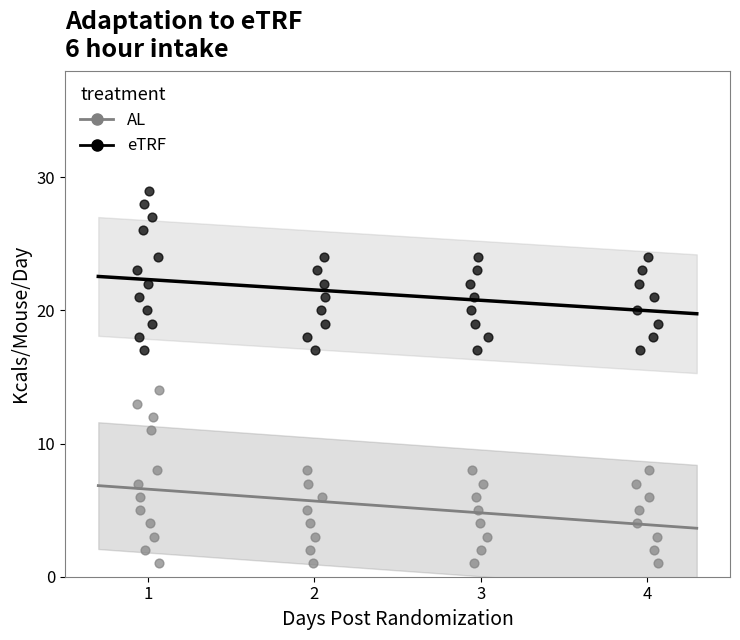

What are all the series names shown in the legend?

AL, eTRF